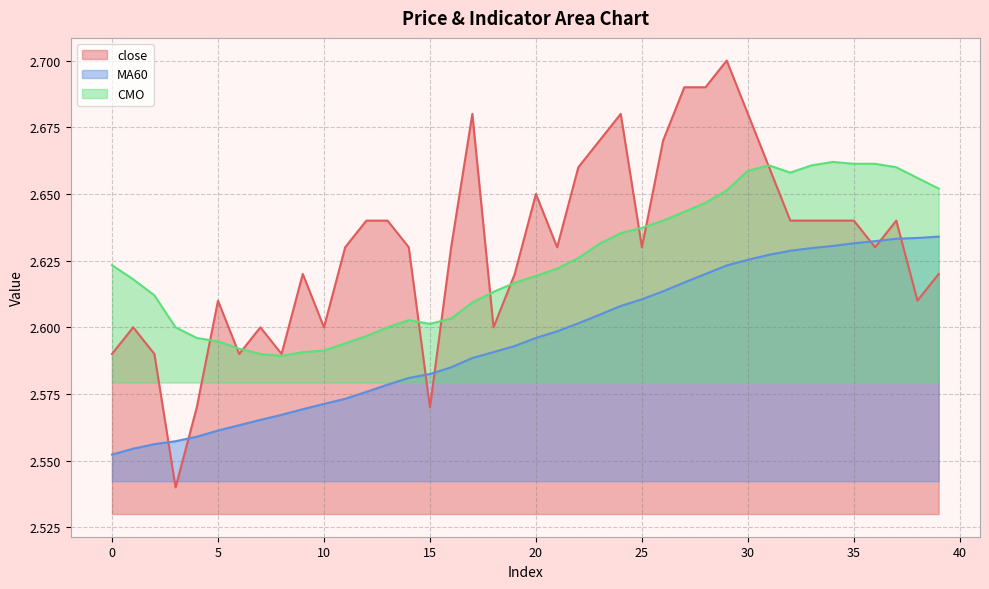

How many lines are shown in the chart?

3